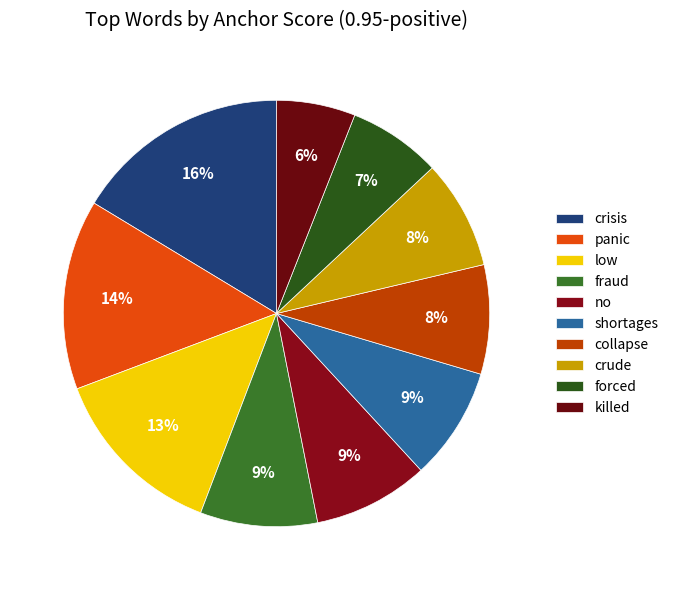

Rank the categories by value from lowest to highest.

killed, forced, crude, collapse, shortages, no, fraud, low, panic, crisis